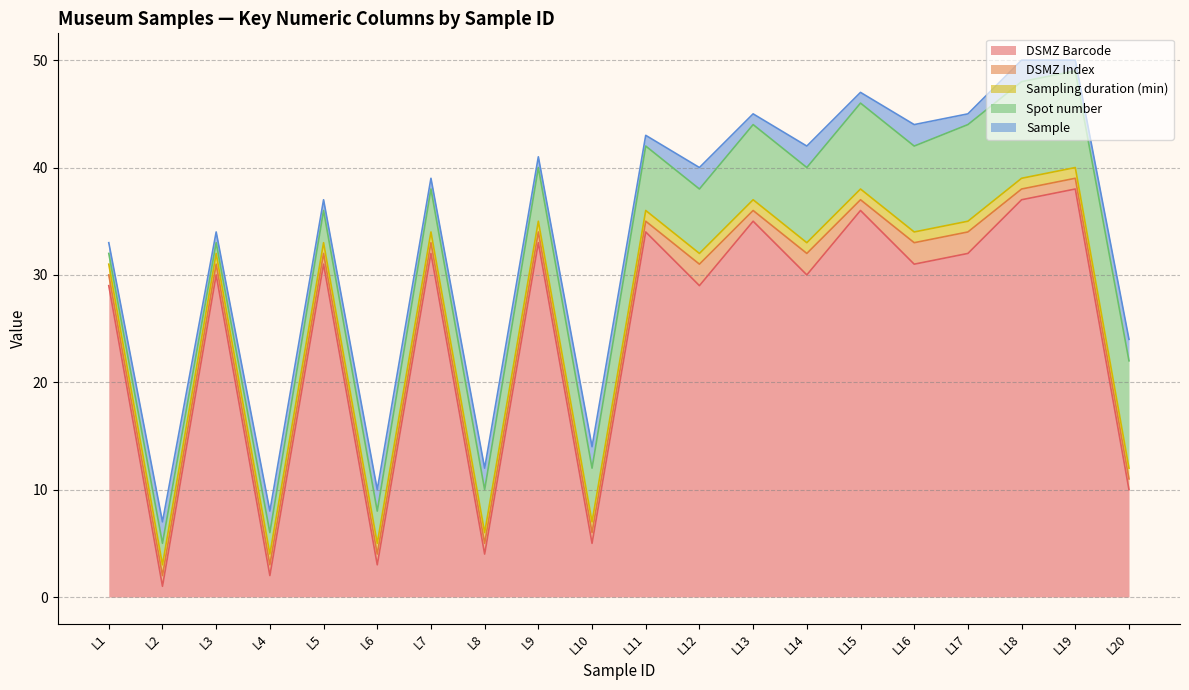

List the labels in order of DSMZ Index value, smallest first.

L1, L2, L3, L4, L5, L6, L7, L8, L9, L10, L11, L13, L15, L18, L19, L20, L12, L14, L16, L17